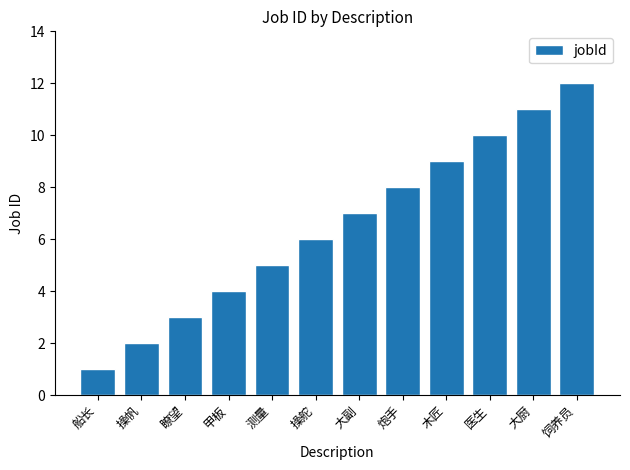

How many values are below 7?

6